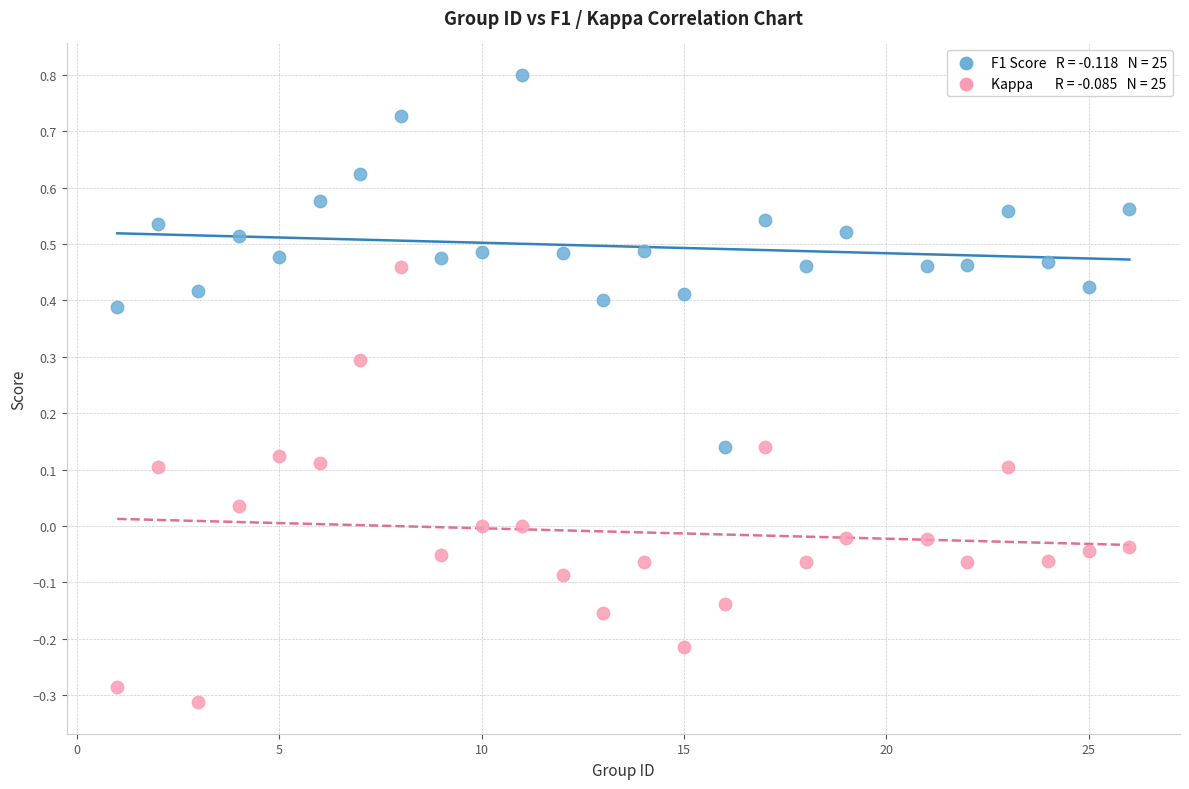

Across all data points, what is the range of X values (max minus min)?

25.0